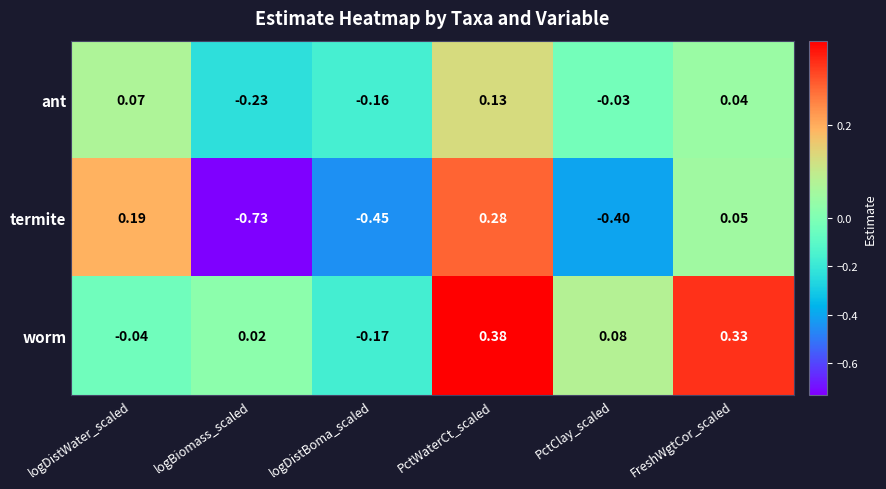

Which series has the widest spread of values?

termite